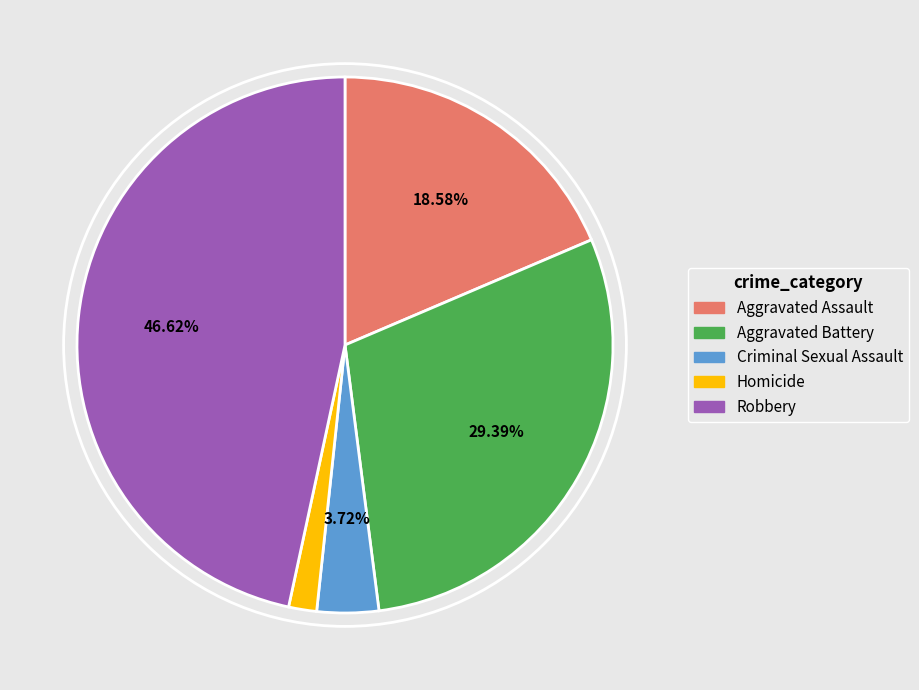

Rank the categories by value from highest to lowest.

Robbery, Aggravated Battery, Aggravated Assault, Criminal Sexual Assault, Homicide